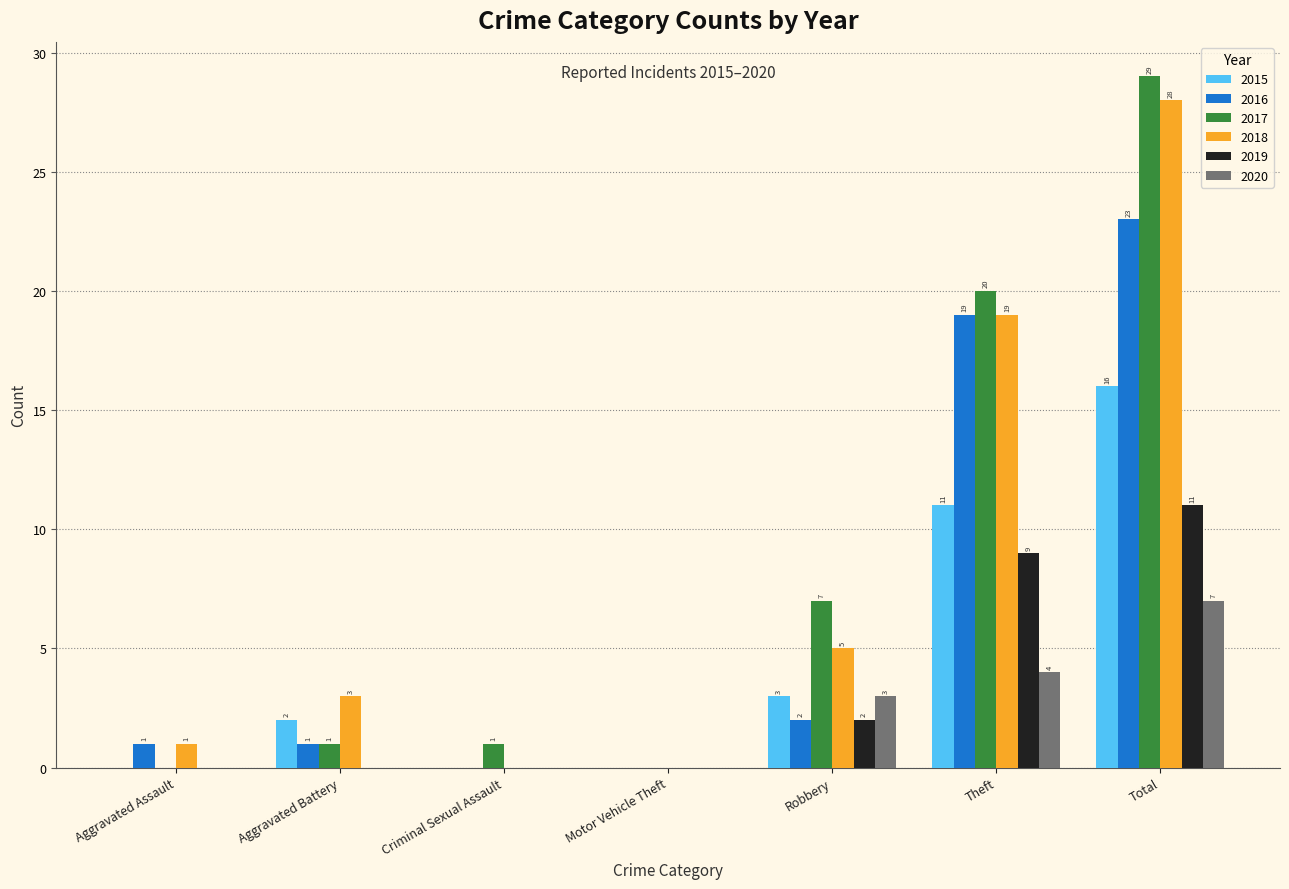

What is the sum of all 2018 values?

56